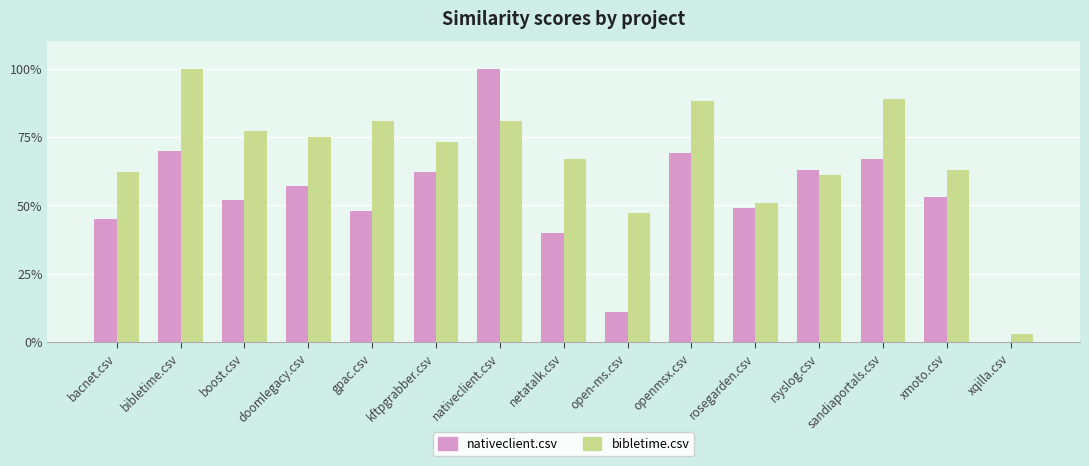

What is the total value across all series at xmoto.csv?

1.2